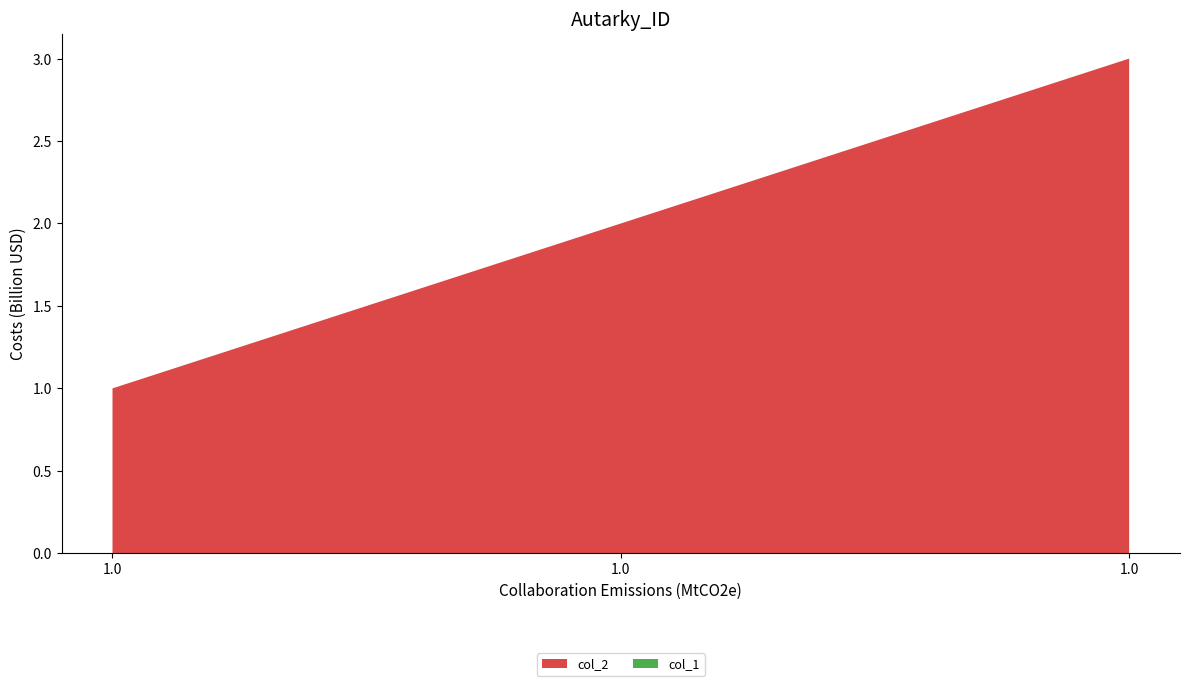

Reading right to left, extract all data points from this chart.

col_2: 3	2	1
col_1: 0	0	0